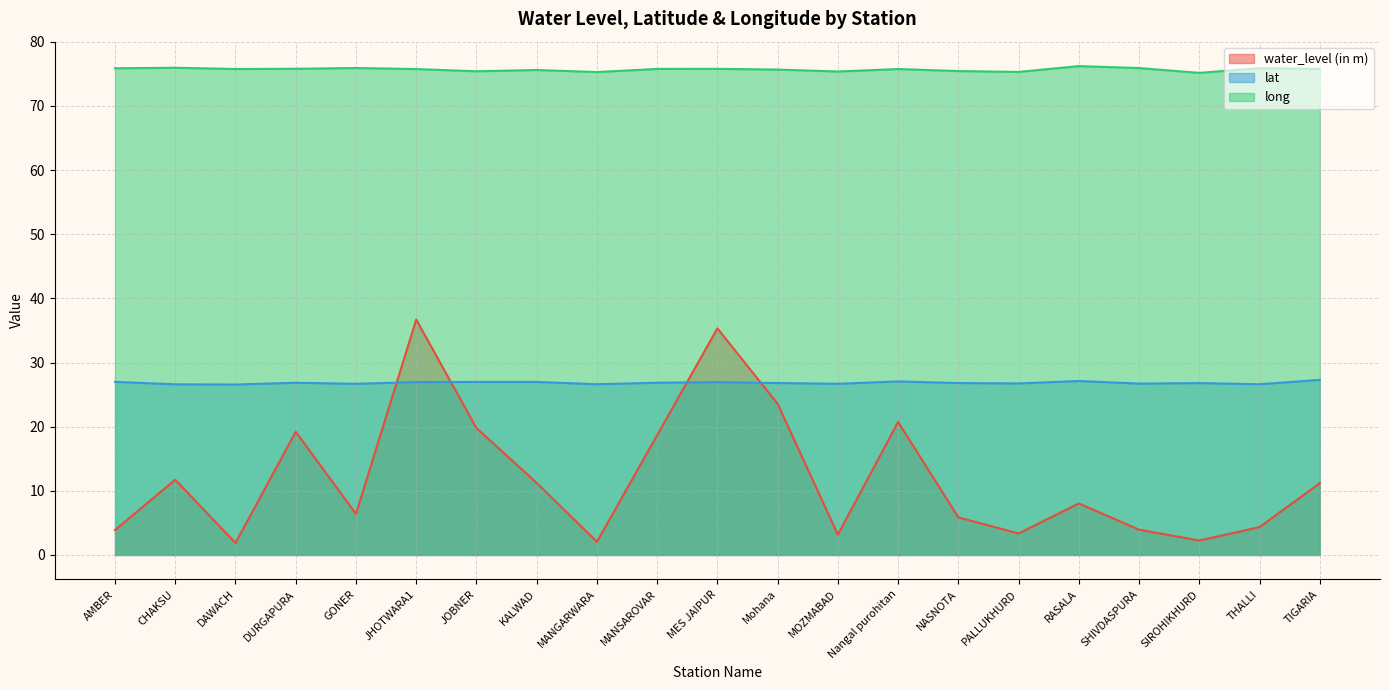

The lat series shows 26.6 at MANGARWARA. True or false?

True